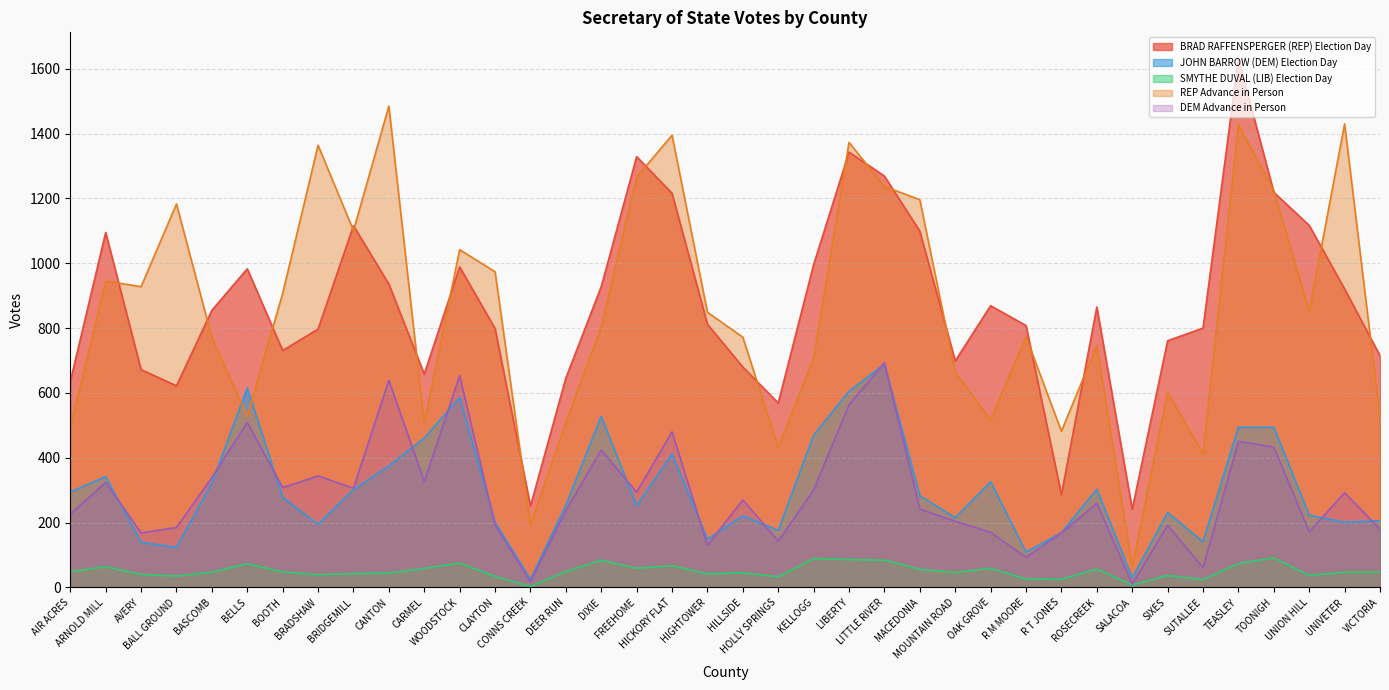

At which label does BRAD RAFFENSPERGER (REP) Election Day reach its peak?

TEASLEY